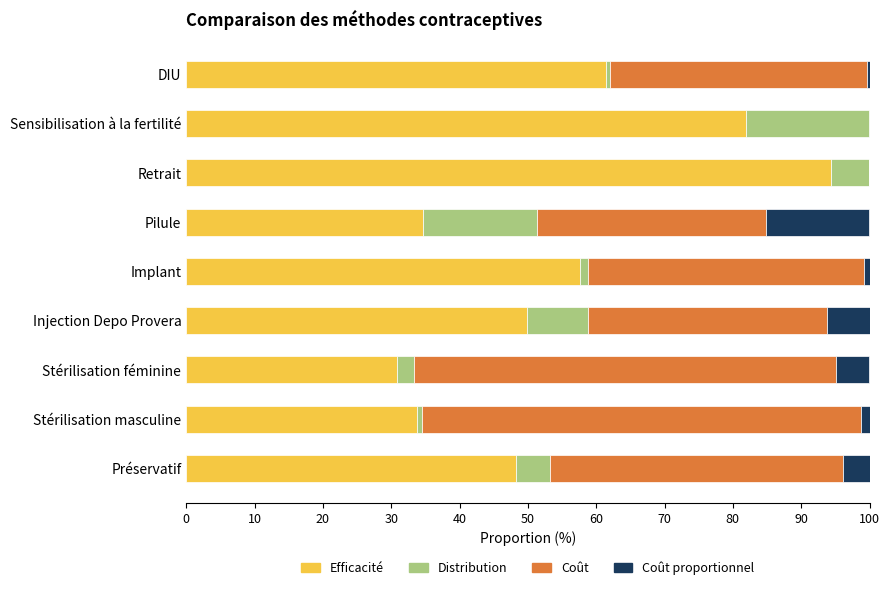

True or false: Efficacité has a value of 57.7 at Implant.

True